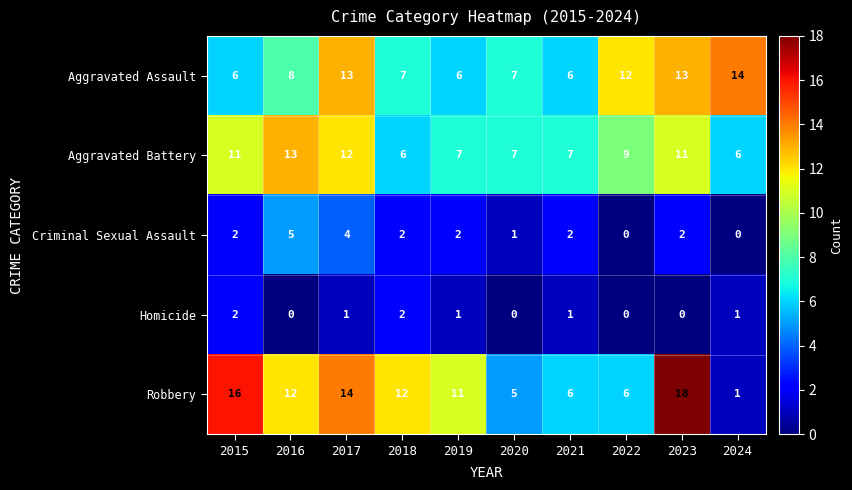

The Homicide series shows 2 at 2015. True or false?

True